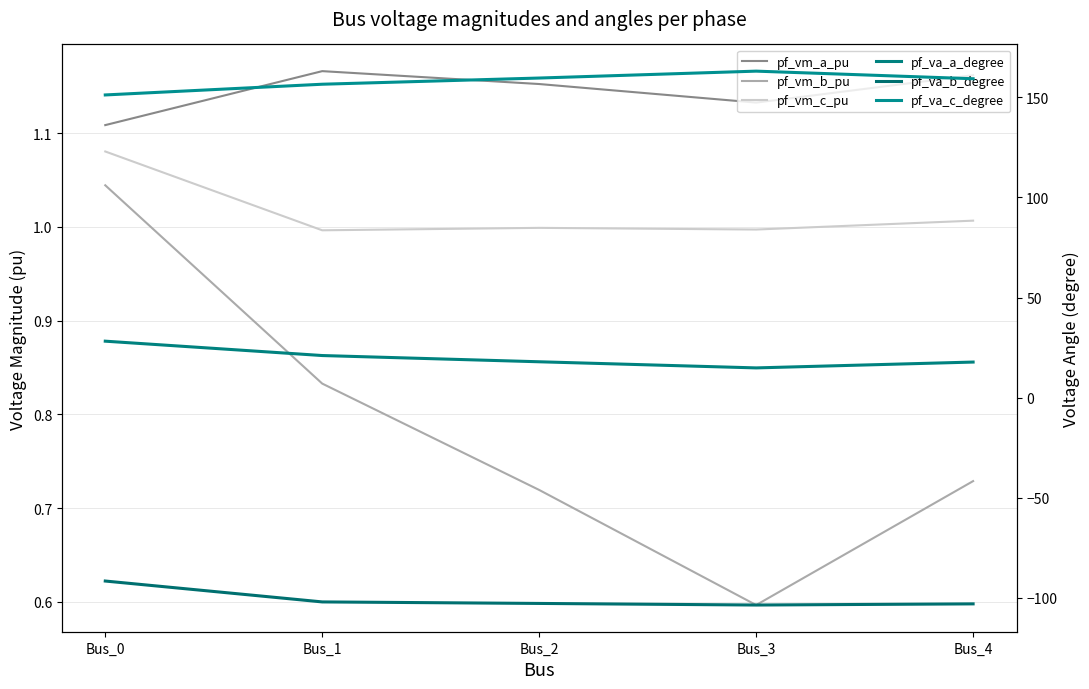

What are all the series names shown in the legend?

pf_vm_a_pu, pf_vm_b_pu, pf_vm_c_pu, pf_va_a_degree, pf_va_b_degree, pf_va_c_degree